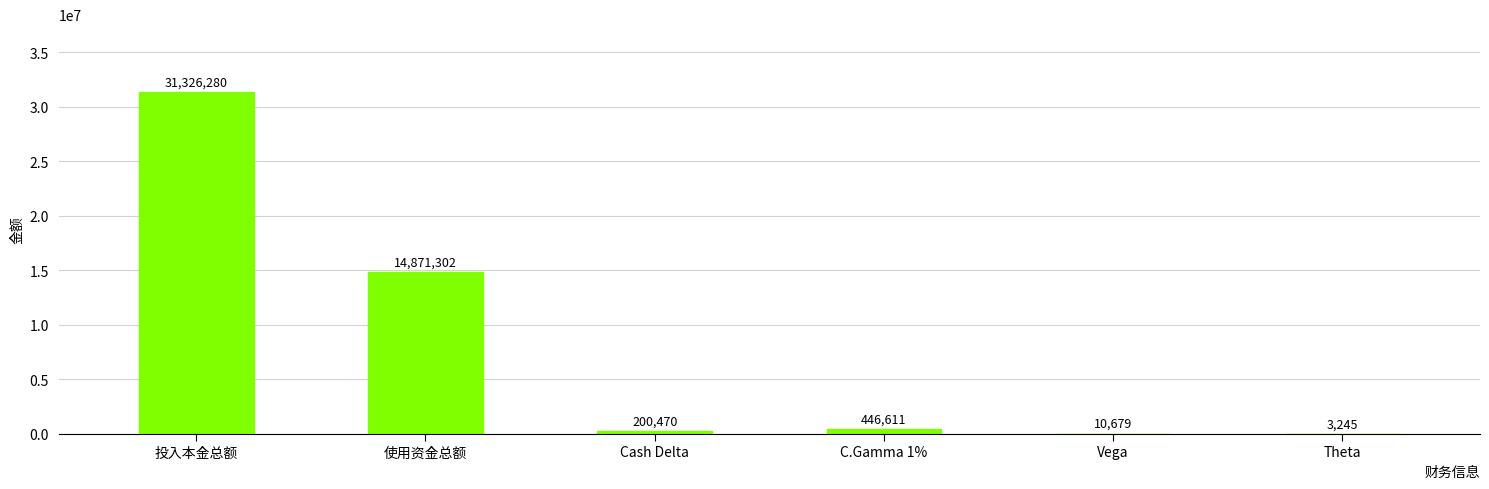

Read the value at Theta.

3245.0